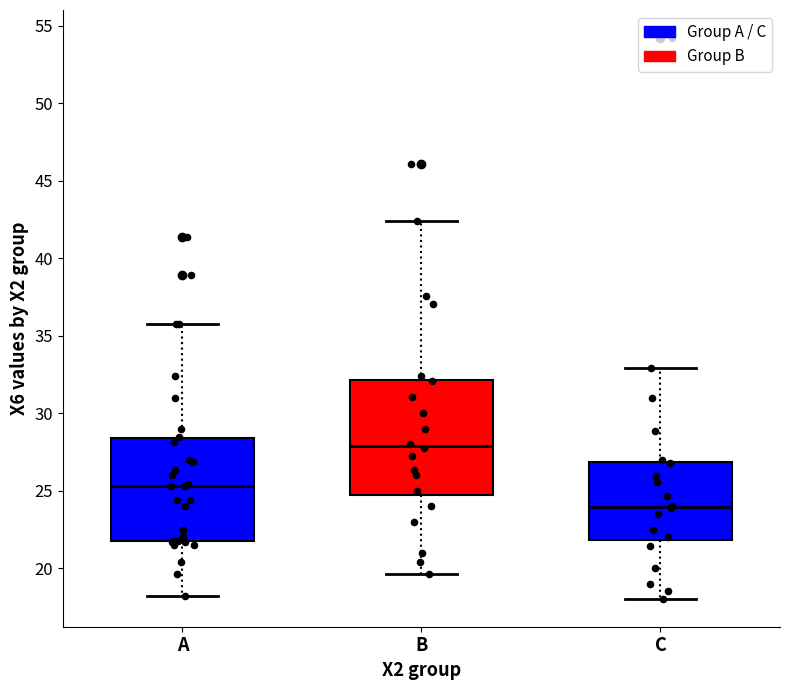

Comparing the boxes themselves (not the whiskers), which one is the tallest?

B